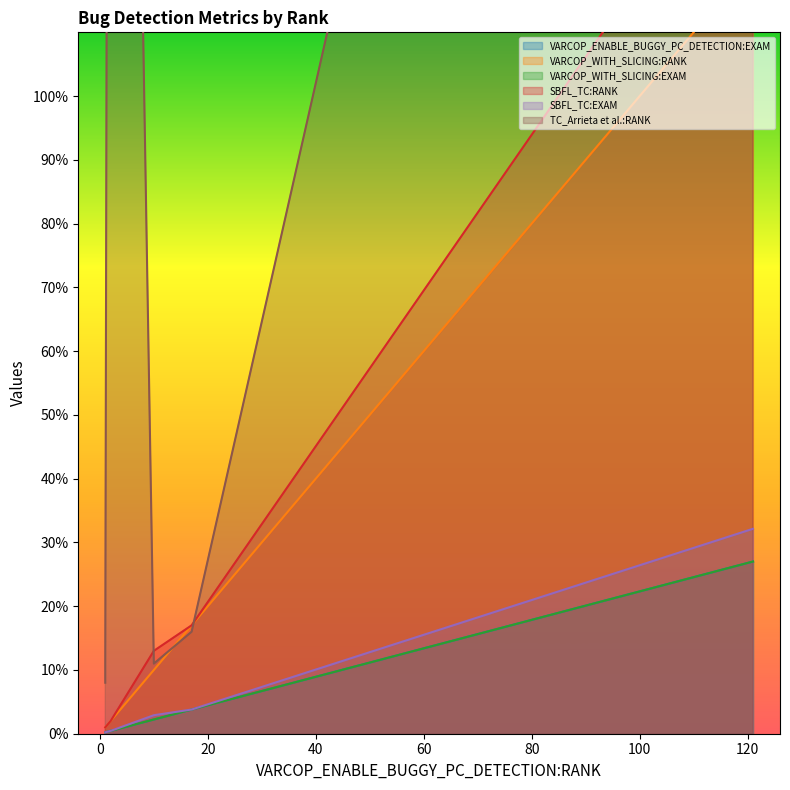

What is the difference between the maximum and second lowest values in the VARCOP_WITH_SLICING:RANK series?

120.0